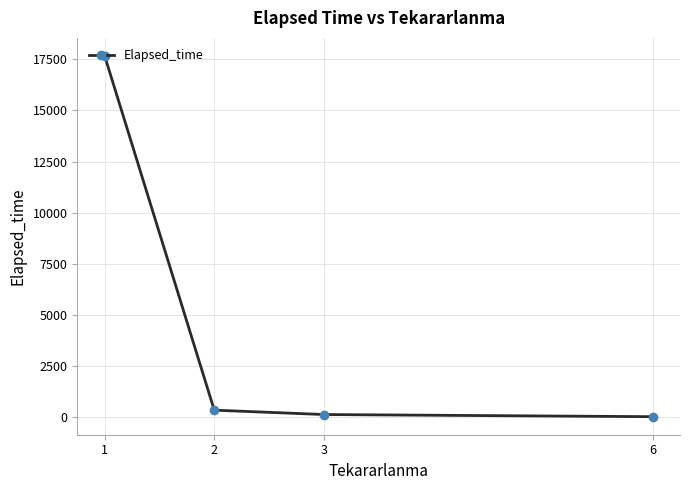

The chart shows a value of 354.3 at 2. True or false?

True